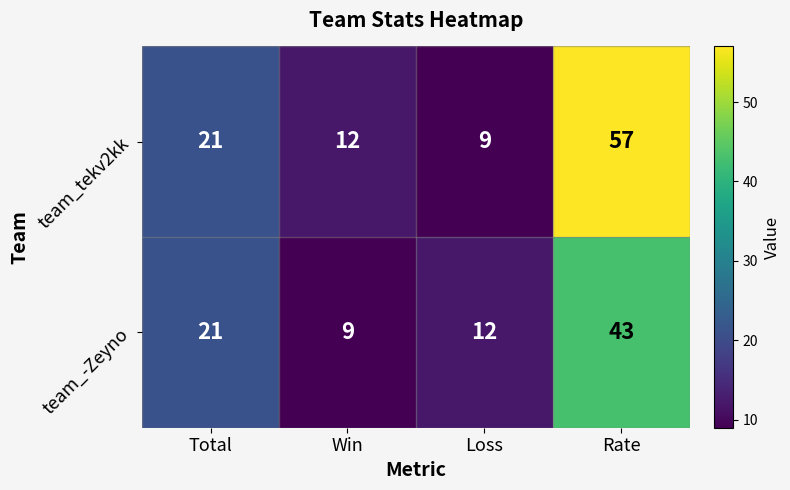

The team_tekv2kk series shows 37 at Rate. True or false?

False